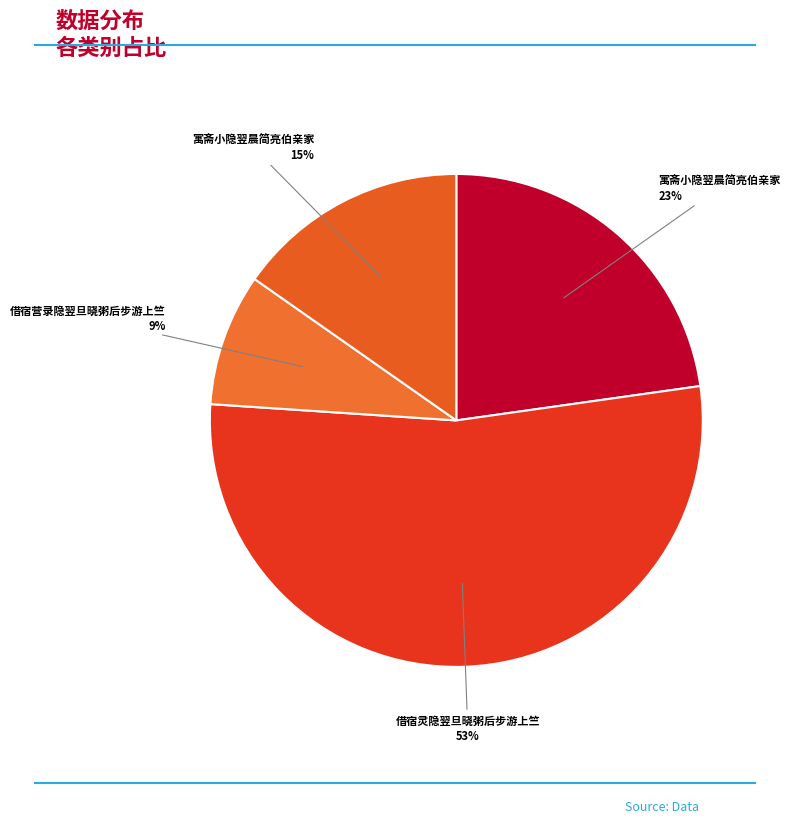

Count the number of slices in the pie.

4